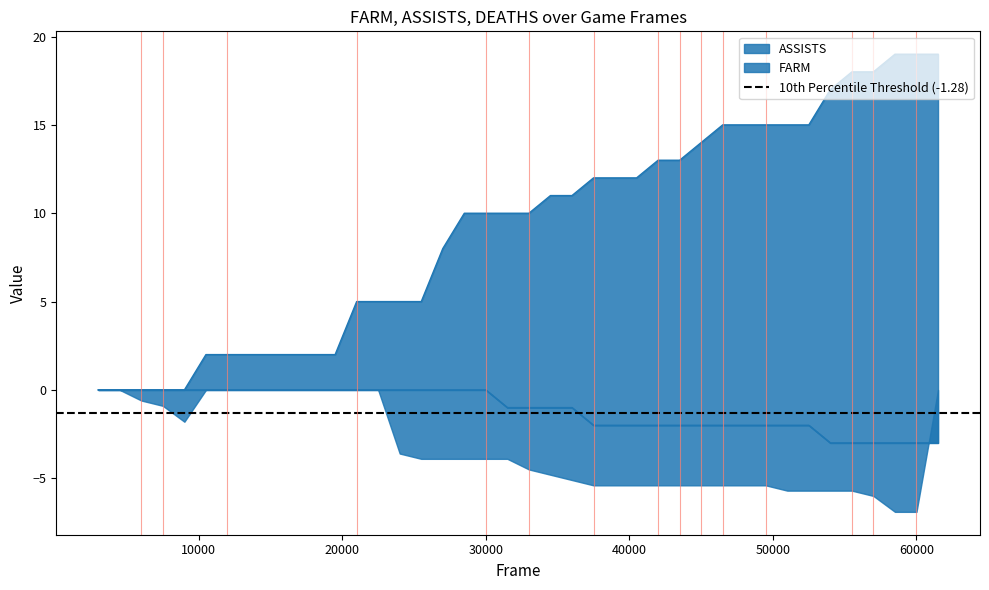

What is the difference between the second highest and minimum values in the ASSISTS series?

19